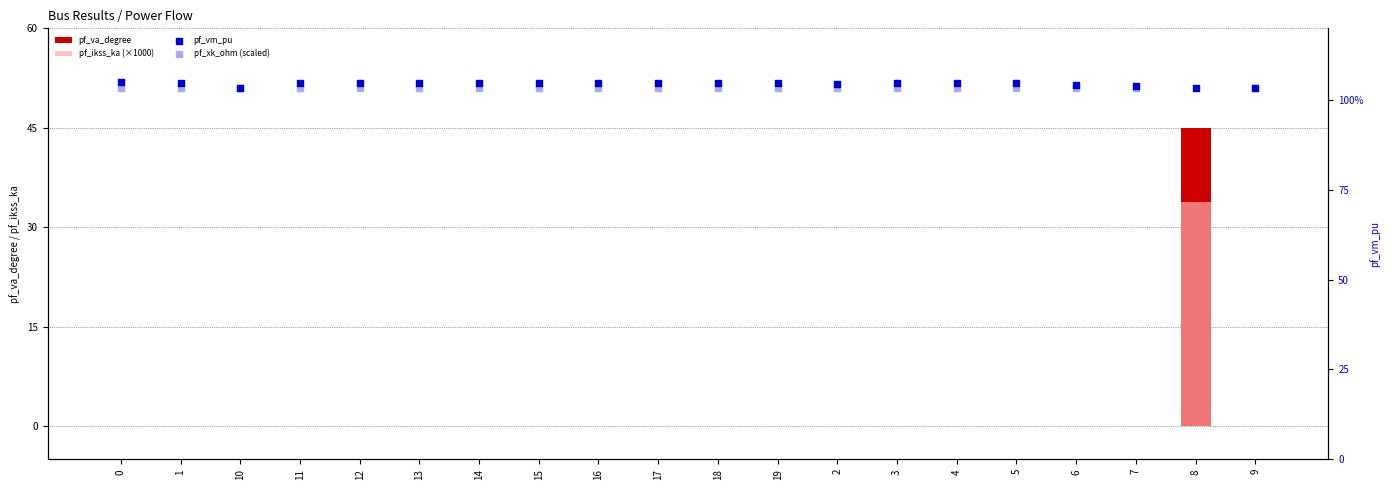

Is the value of pf_ikss_ka (×1000) at 10 greater than the value of pf_xk_ohm (scaled) at 16?

No